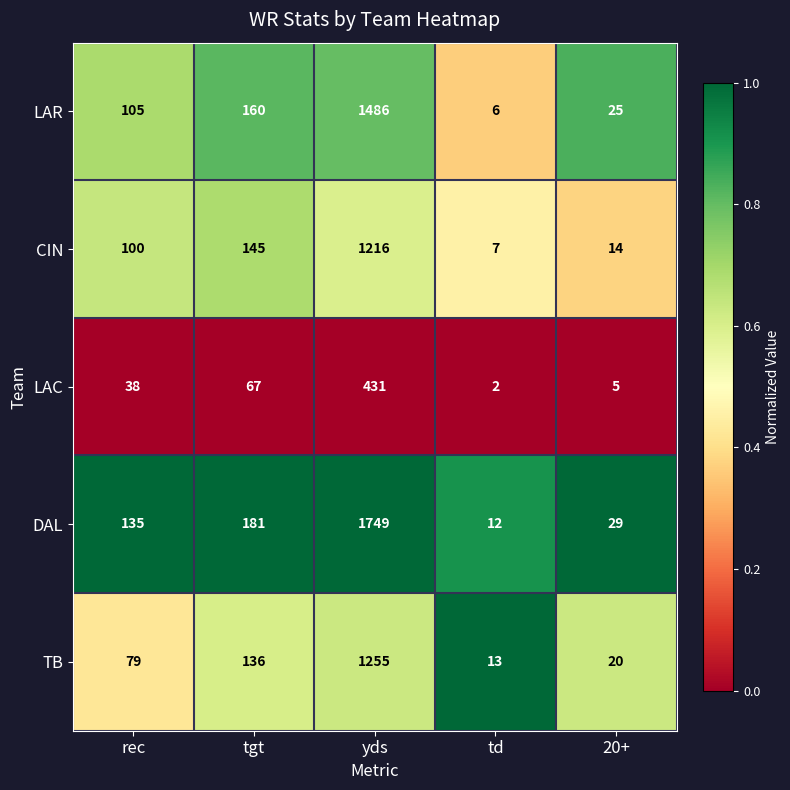

Which series has the widest spread of values?

DAL